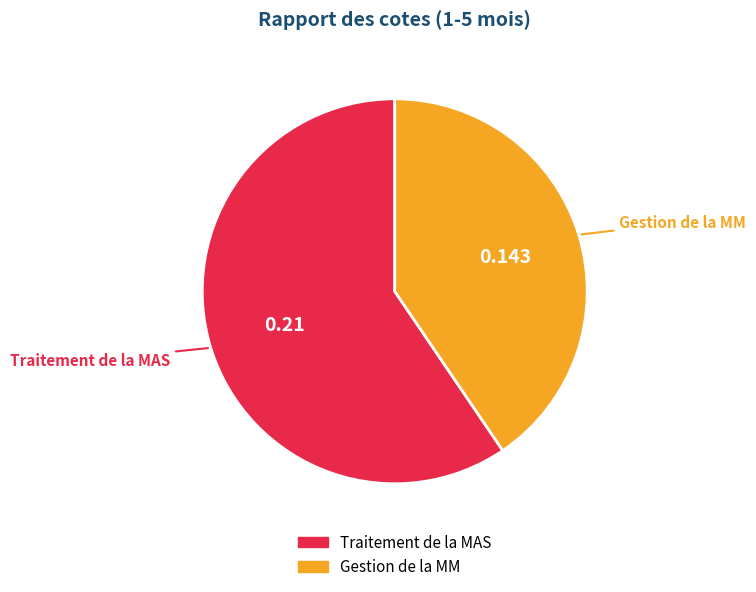

Rank the categories by value from lowest to highest.

Gestion de la MM, Traitement de la MAS